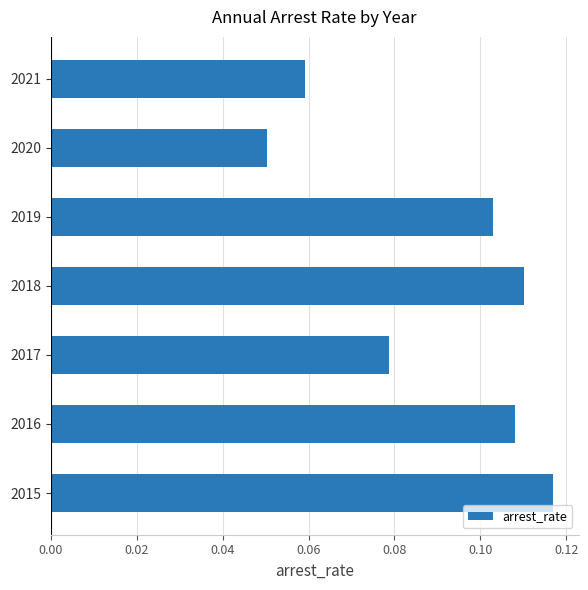

At which label is the value closest to 0?

2020